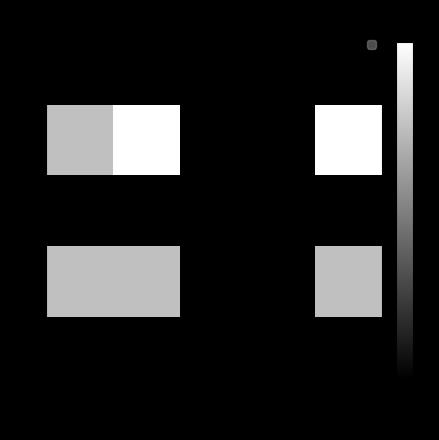

Reading left to right, extract all data points from this chart.

0: 50=0.0	100=0.0	150=0.0	200=0.0	300=0.0
1: 50=4.3	100=5.8	150=0.0	200=0.0	300=5.8
2: 50=0.0	100=0.0	150=0.0	200=0.0	300=0.0
3: 50=4.3	100=4.3	150=0.0	200=0.0	300=4.3
4: 50=0.0	100=0.0	150=0.0	200=0.0	300=0.0